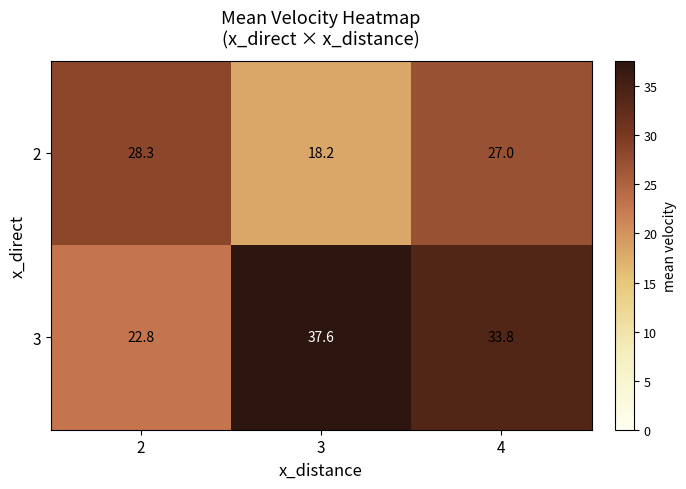

At which category is the sum across all series the highest?

4